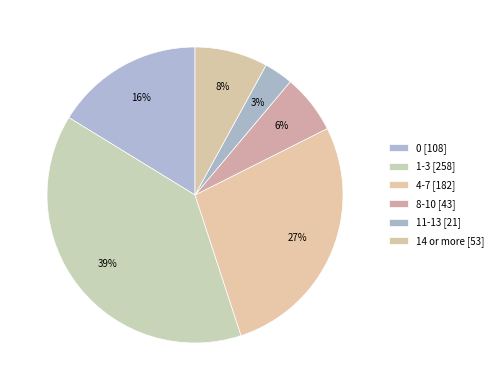

Which category has the biggest portion of the pie?

1-3